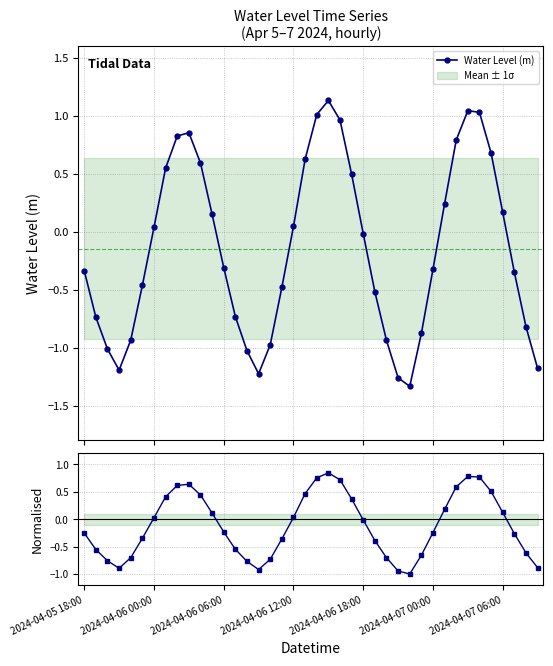

How many lines are shown in the chart?

2